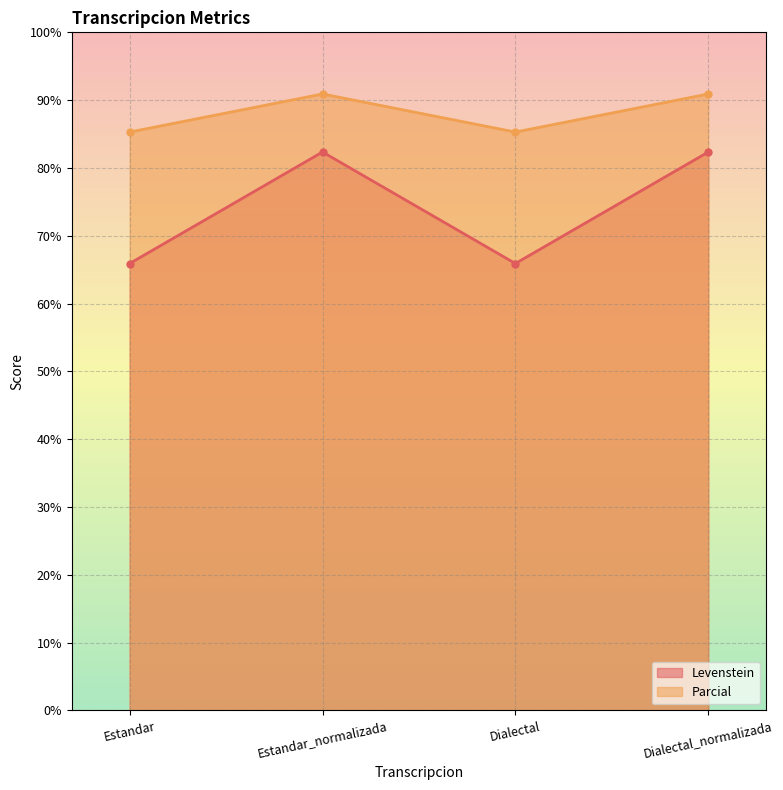

How many interior local peaks does the Parcial series have?

1